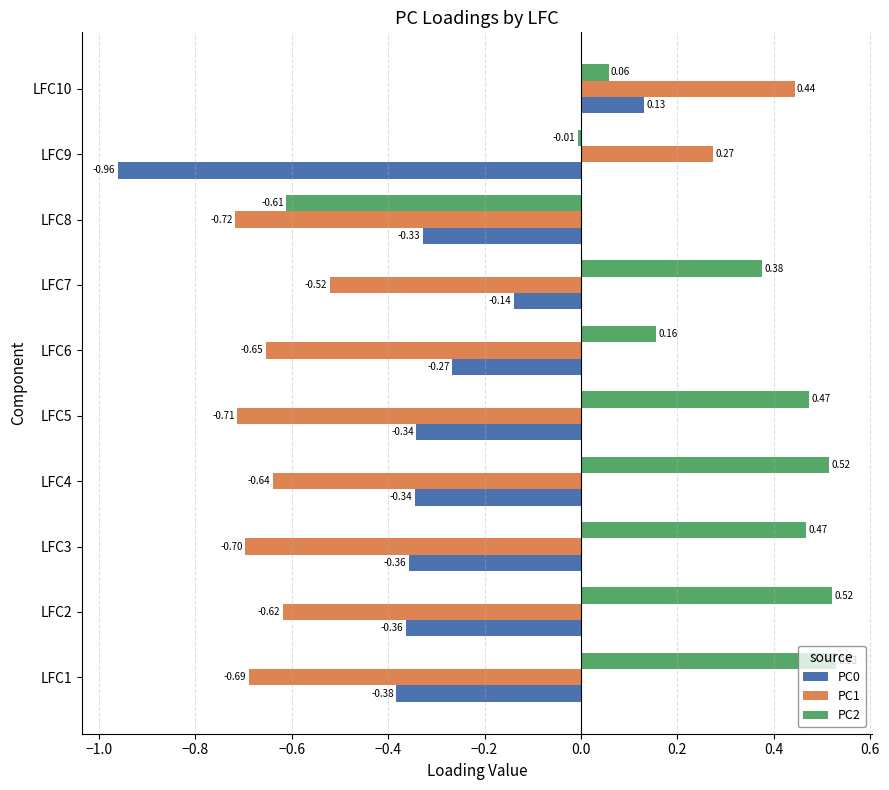

Which series changed the most between LFC4 and LFC9?

PC1